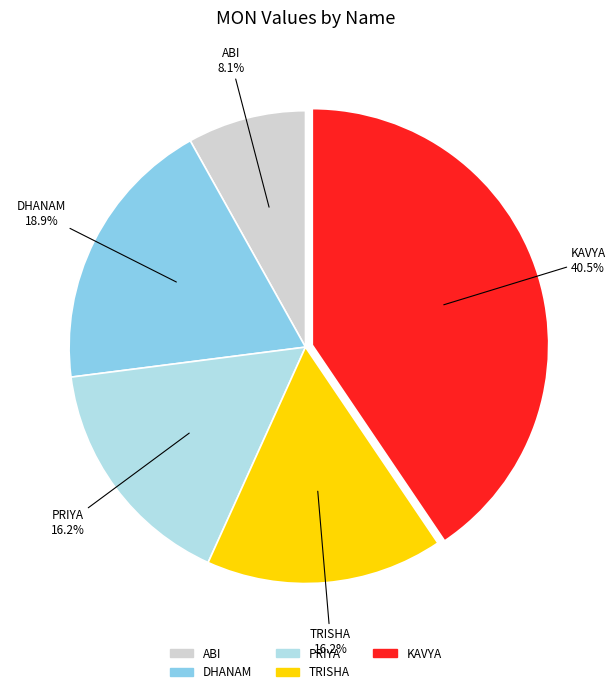

What percentage is the TRISHA slice, to the nearest percent?

16%